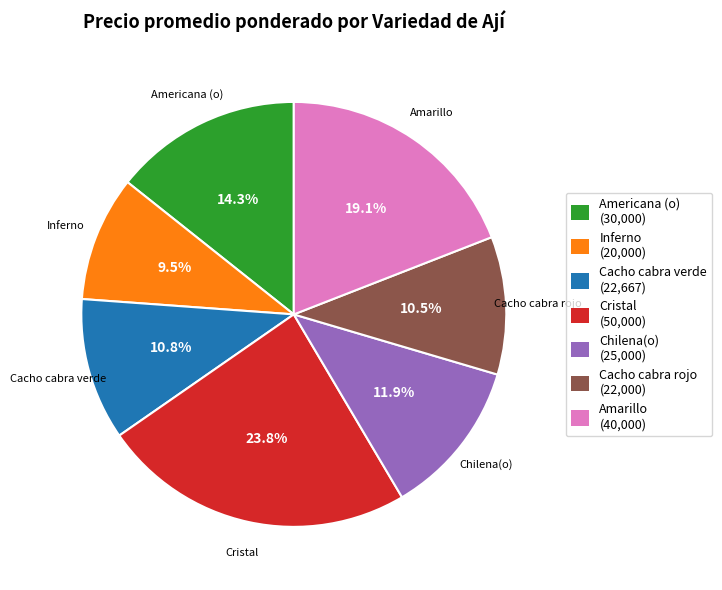

What is the ratio of the value at Amarillo to the value at Cristal?

0.8